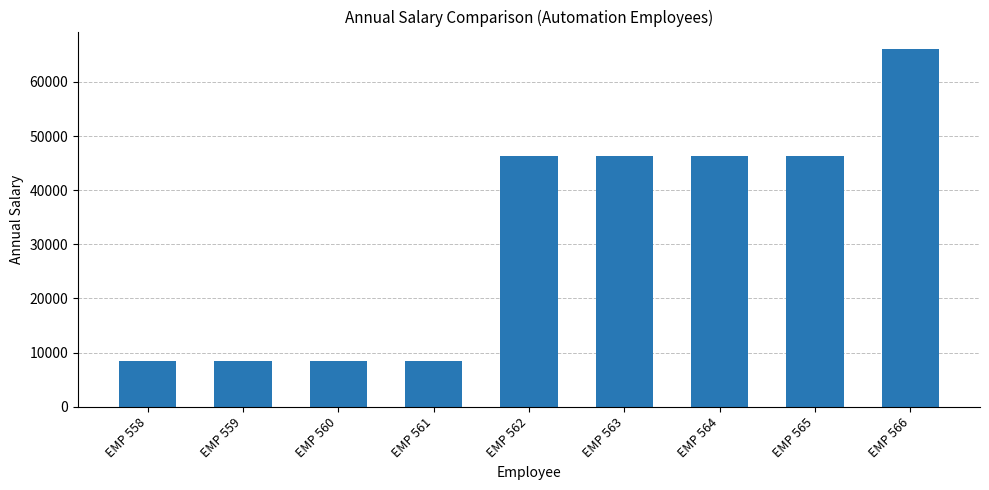

What is the ratio of the value at EMP 563 to the value at EMP 560?

5.5